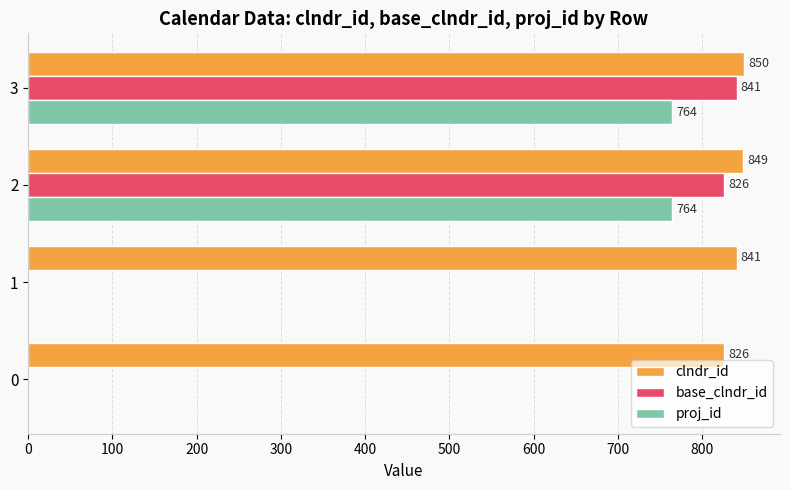

What are all the series names shown in the legend?

clndr_id, base_clndr_id, proj_id